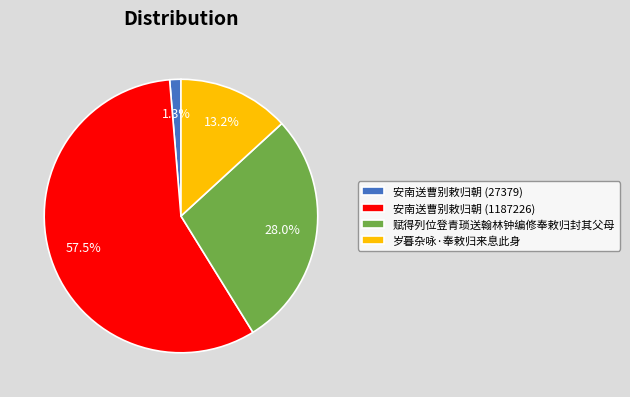

Which slice is the smallest?

安南送曹别敕归朝 (27379)